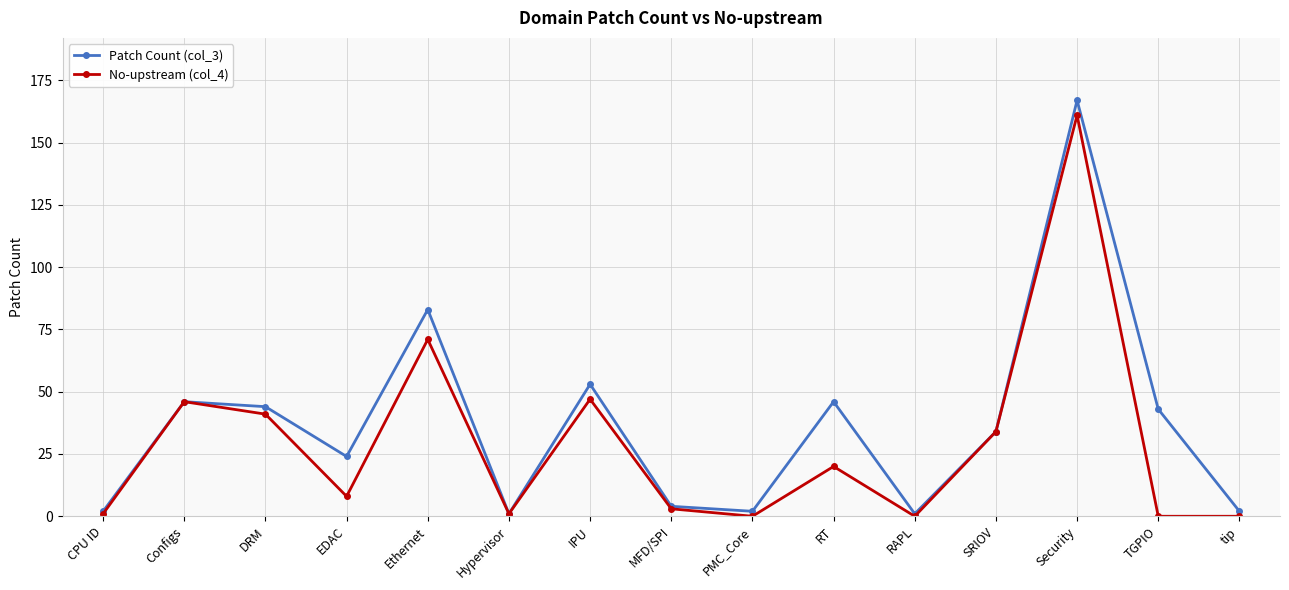

What is the spread (max minus min) of values at DRM?

3